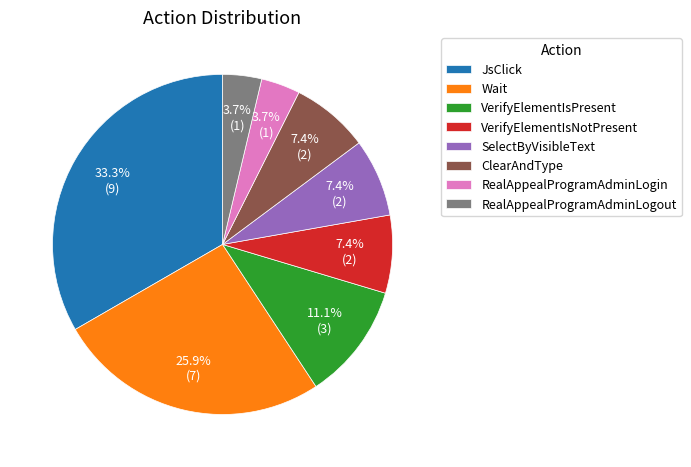

To the nearest percent, what is the combined percentage of VerifyElementIsPresent and VerifyElementIsNotPresent?

19%